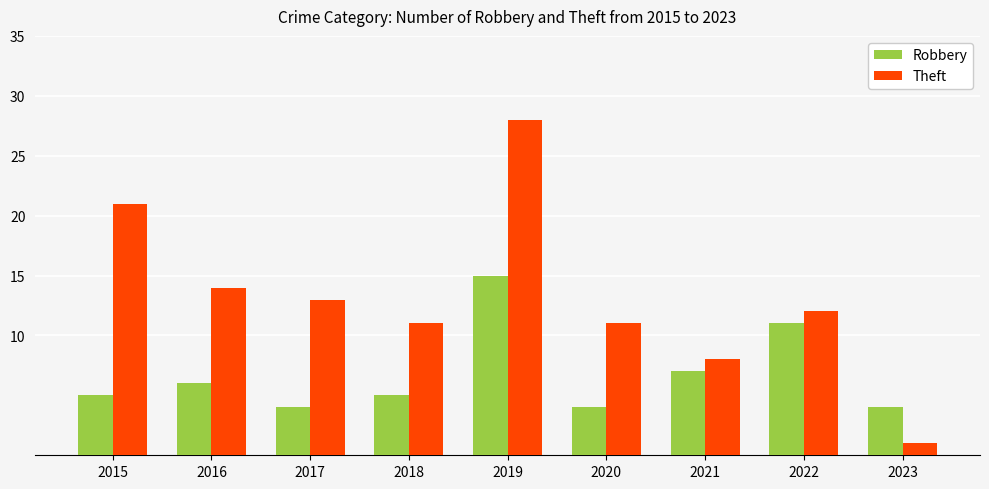

At which category is the sum across all series the highest?

2019